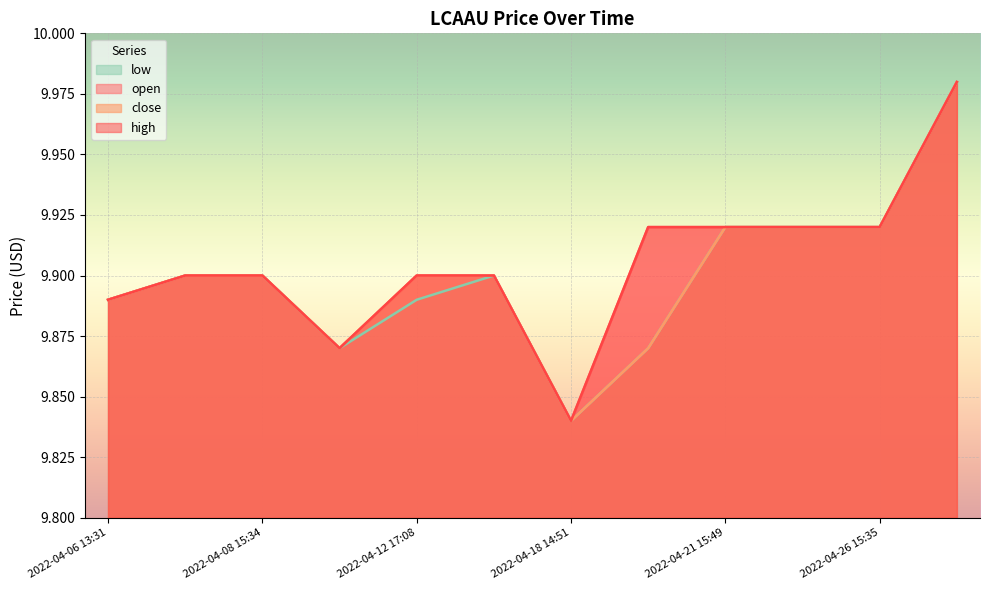

The close series shows 5.9 at 2022-04-12 17:08. True or false?

False